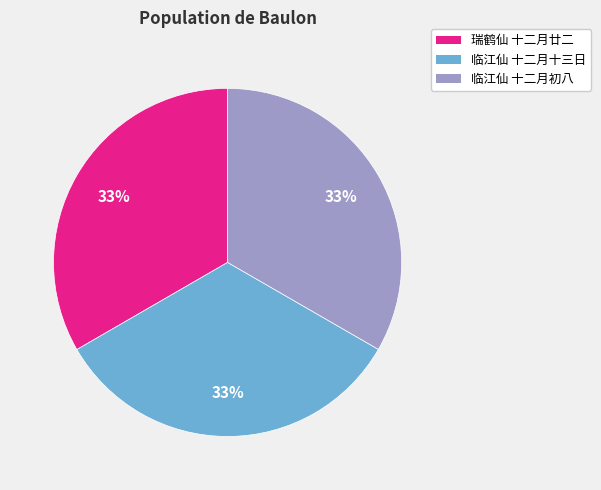

Combined, do 瑞鹤仙 十二月廿二 and 临江仙 十二月初八 account for over 50%?

Yes